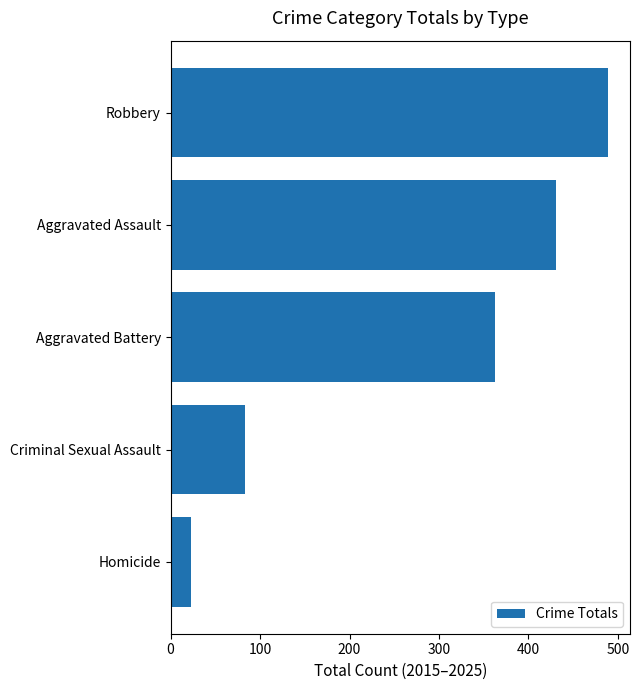

How many series are shown in this chart?

1